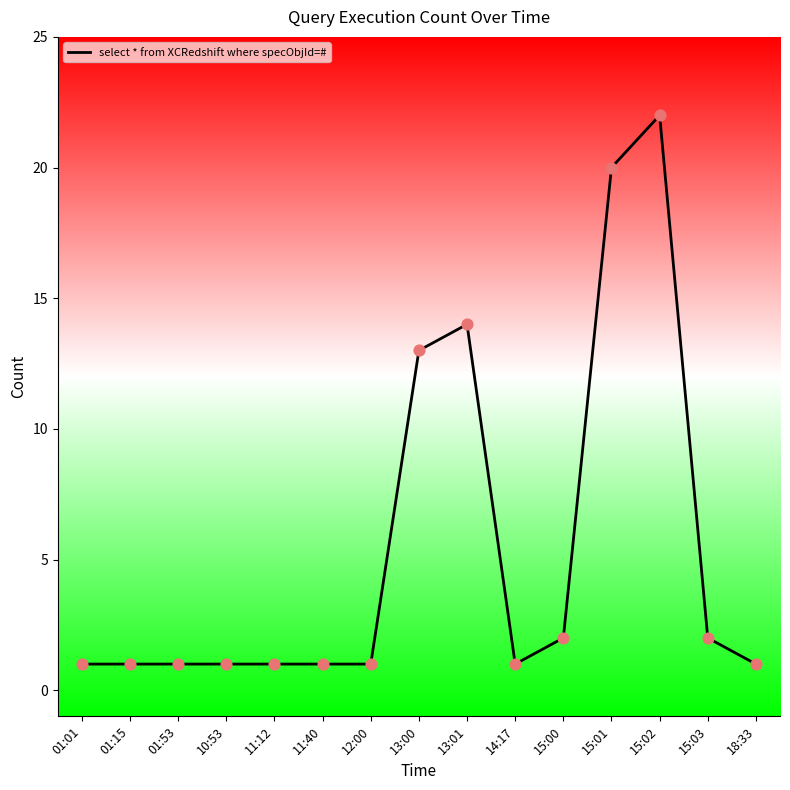

What is the change in value from 11:40 to 15:02?

+21